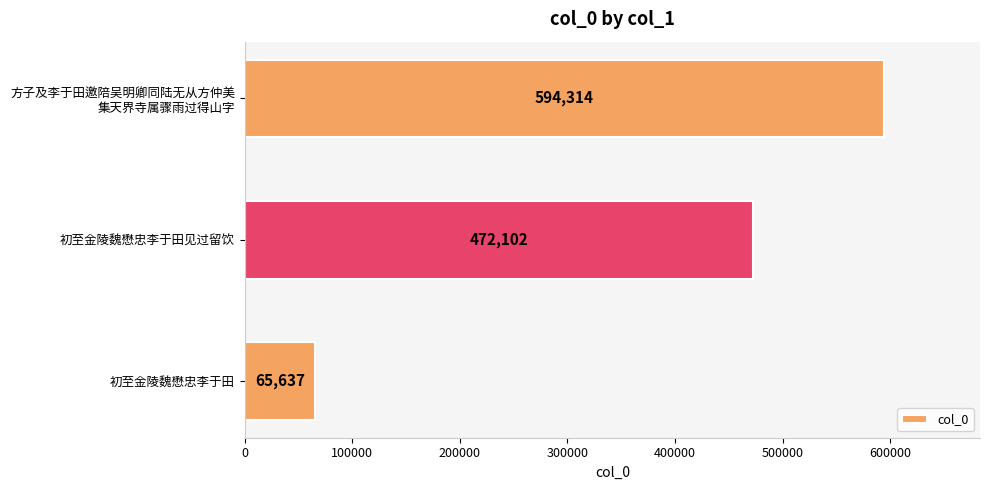

Is it true that the value at 初至金陵魏懋忠李于田见过留饮 is 325104?

False